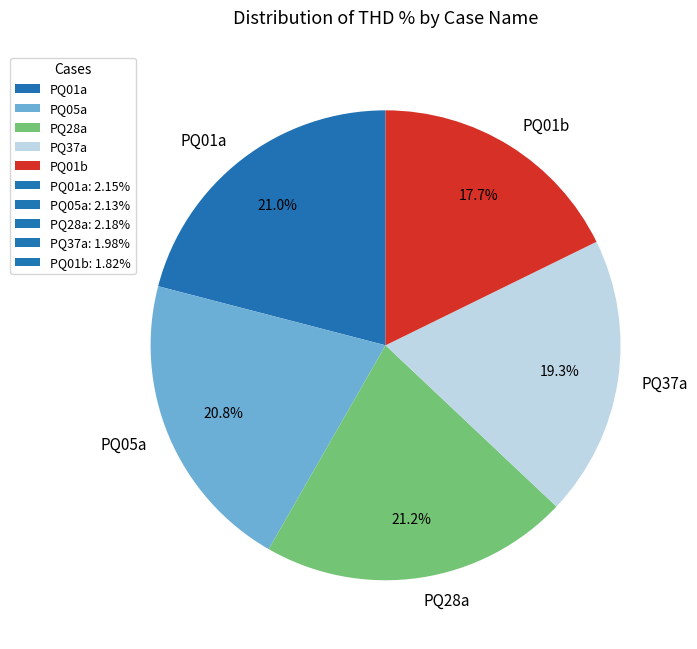

Which has a higher value, PQ37a or PQ05a?

PQ05a